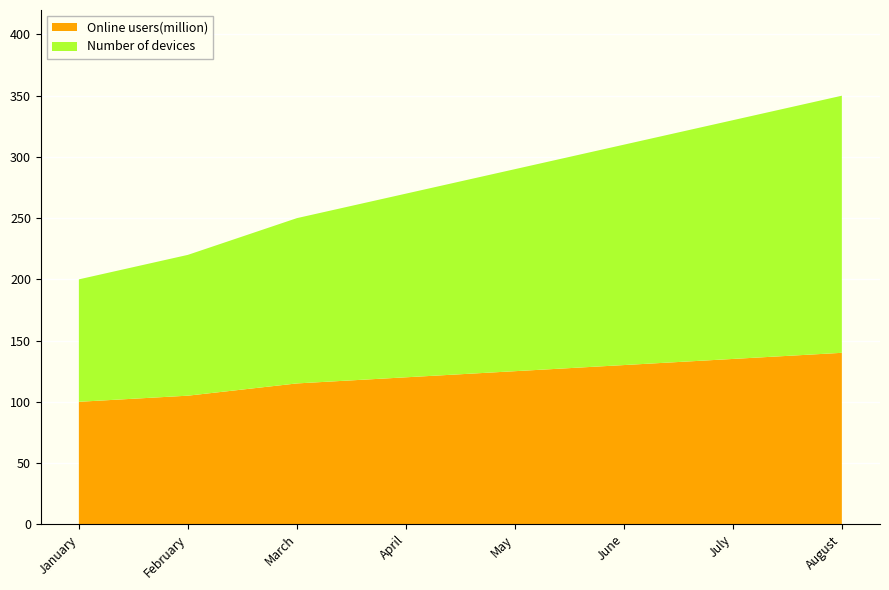

Count the Number of devices values in the range 250 to 330.

5